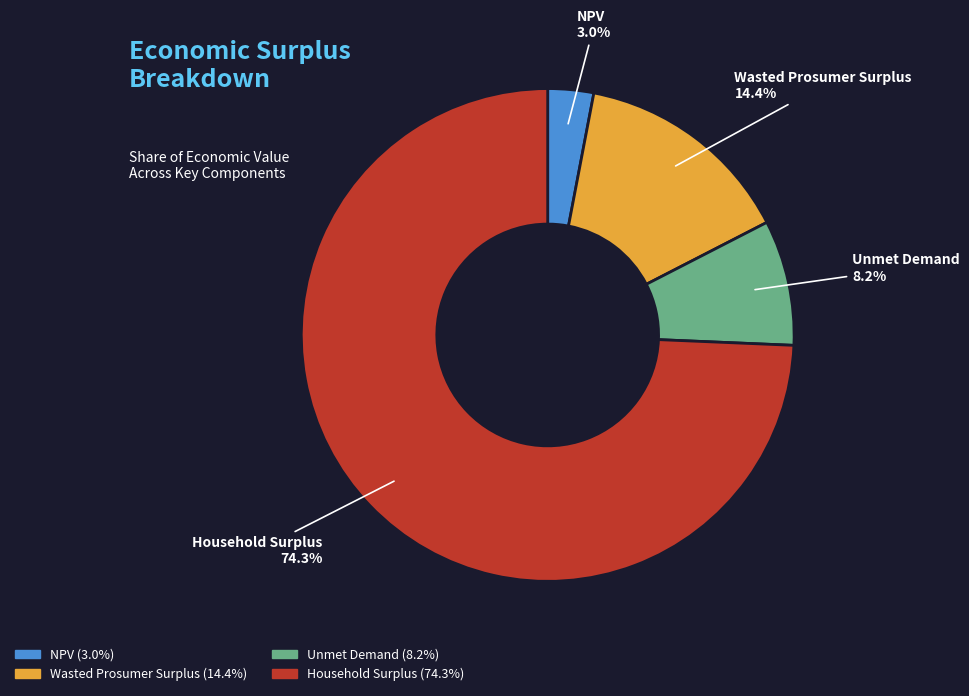

Which category accounts for the majority?

Household Surplus